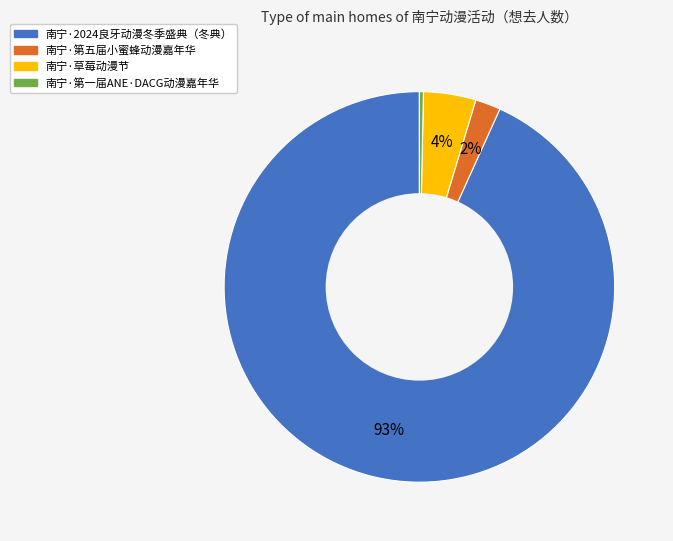

Rank the categories by value from lowest to highest.

南宁·第一届ANE·DACG动漫嘉年华, 南宁·第五届小蜜蜂动漫嘉年华, 南宁·草莓动漫节, 南宁·2024良牙动漫冬季盛典（冬典）